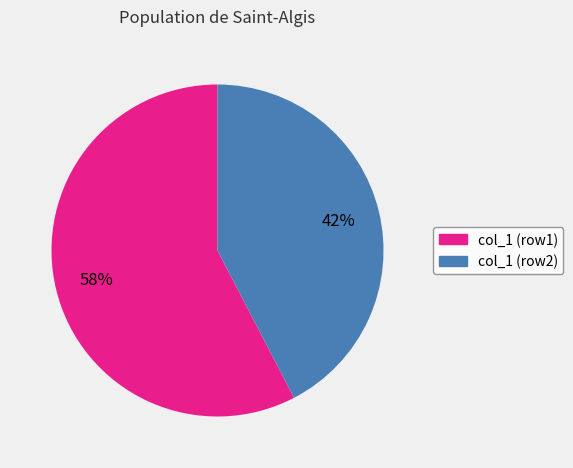

Count the number of slices in the pie.

2